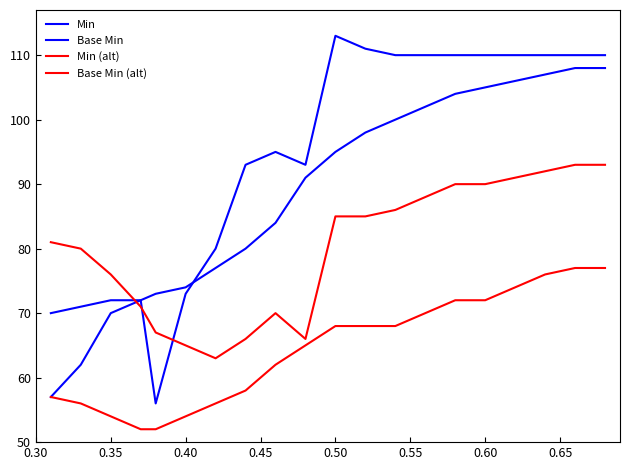

Does the chart have visible grid lines?

No